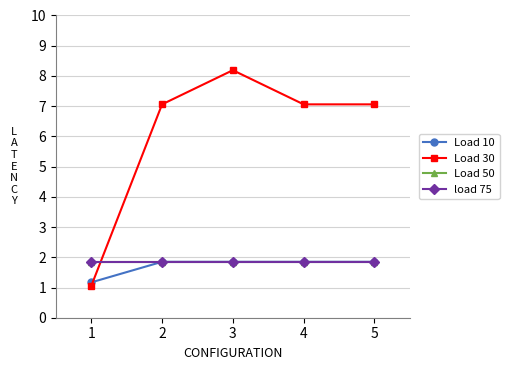

What is the value of the Load 30 point at the 2nd from the left?

7.1